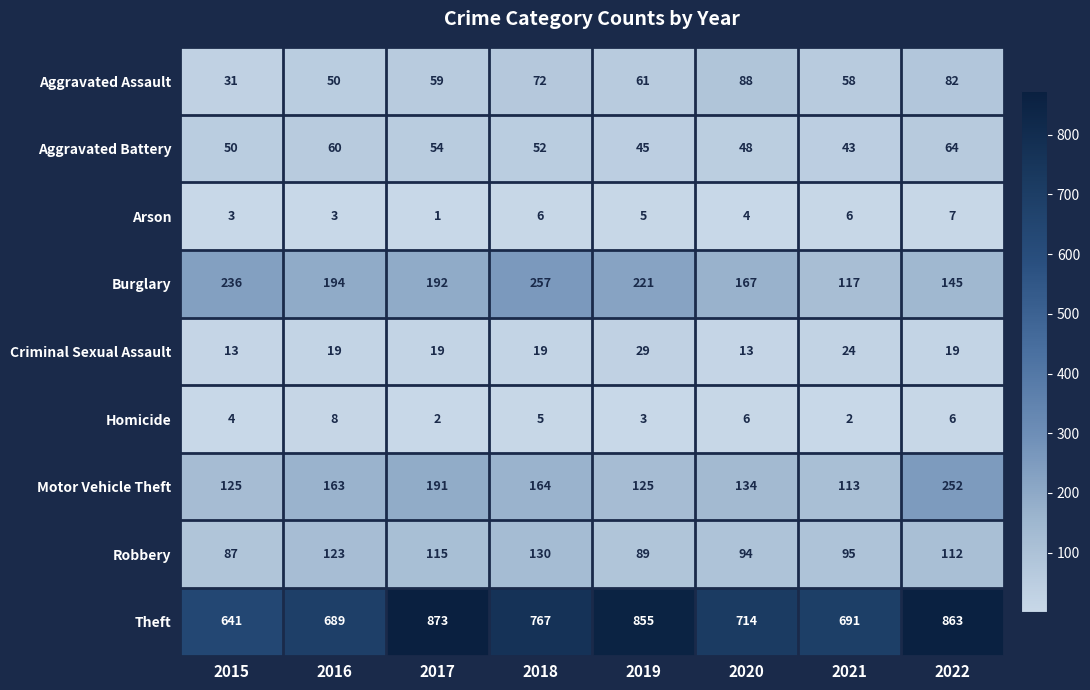

What is the difference between the highest and lowest values at 2017?

872